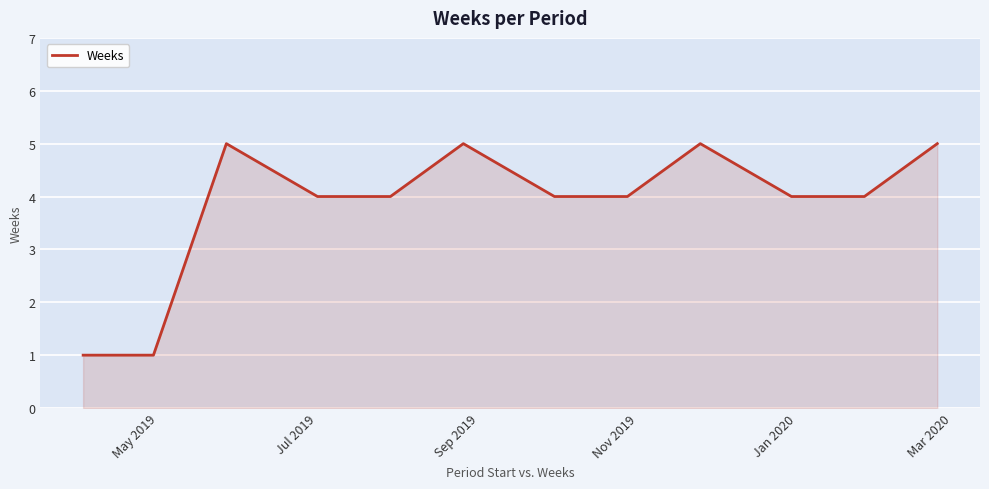

How many lines are shown in the chart?

1